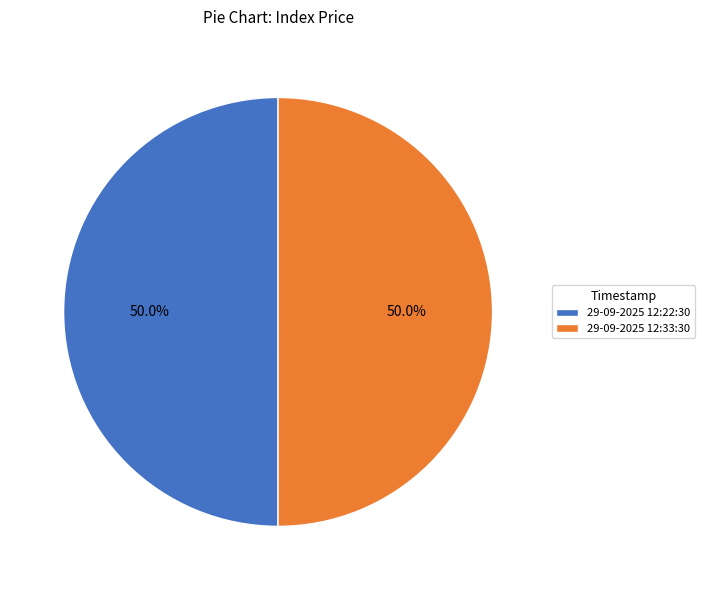

To the nearest percent, what is the combined percentage of 29-09-2025 12:22:30 and 29-09-2025 12:33:30?

100%